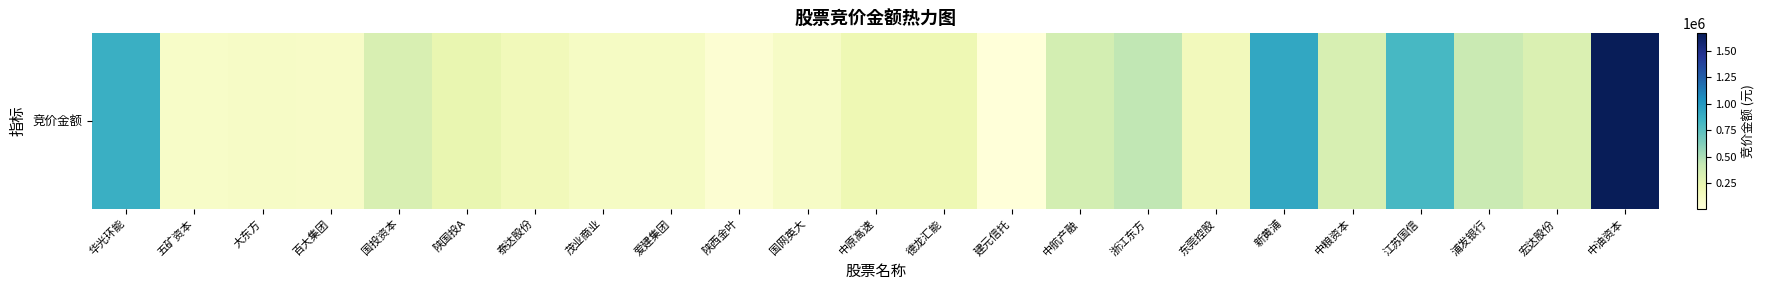

What is the average value?

354052